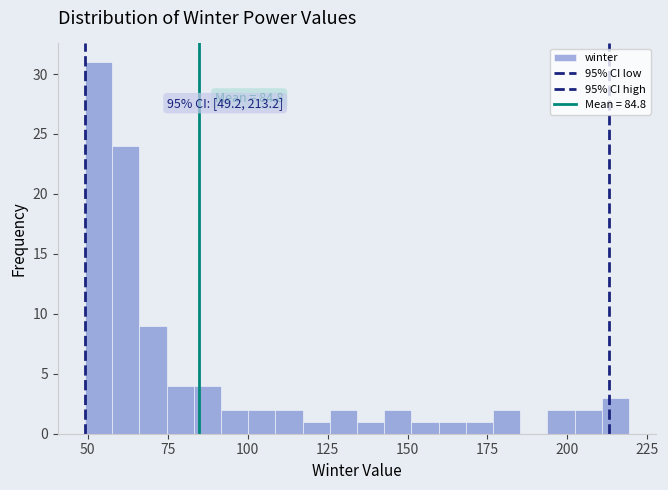

Read against the x-axis, roughly where is the centre of the tallest bar?

55